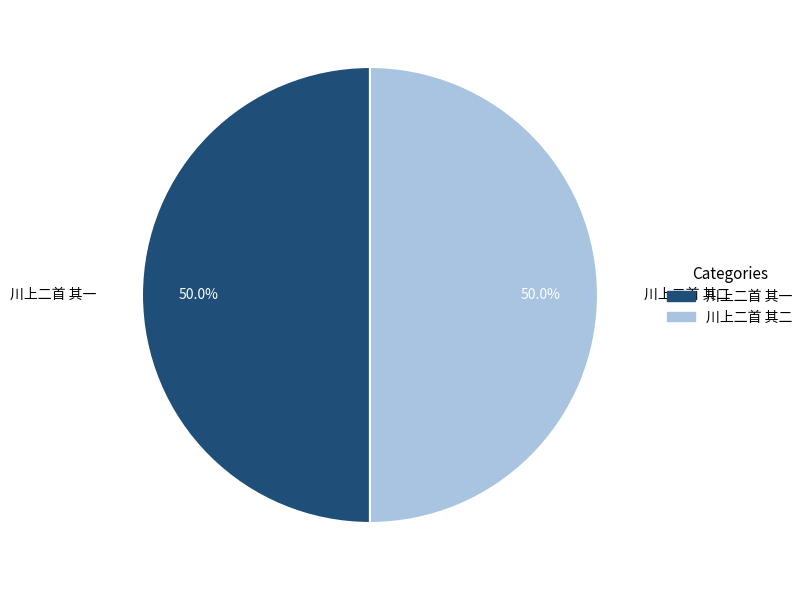

How many segments does this pie chart have?

2